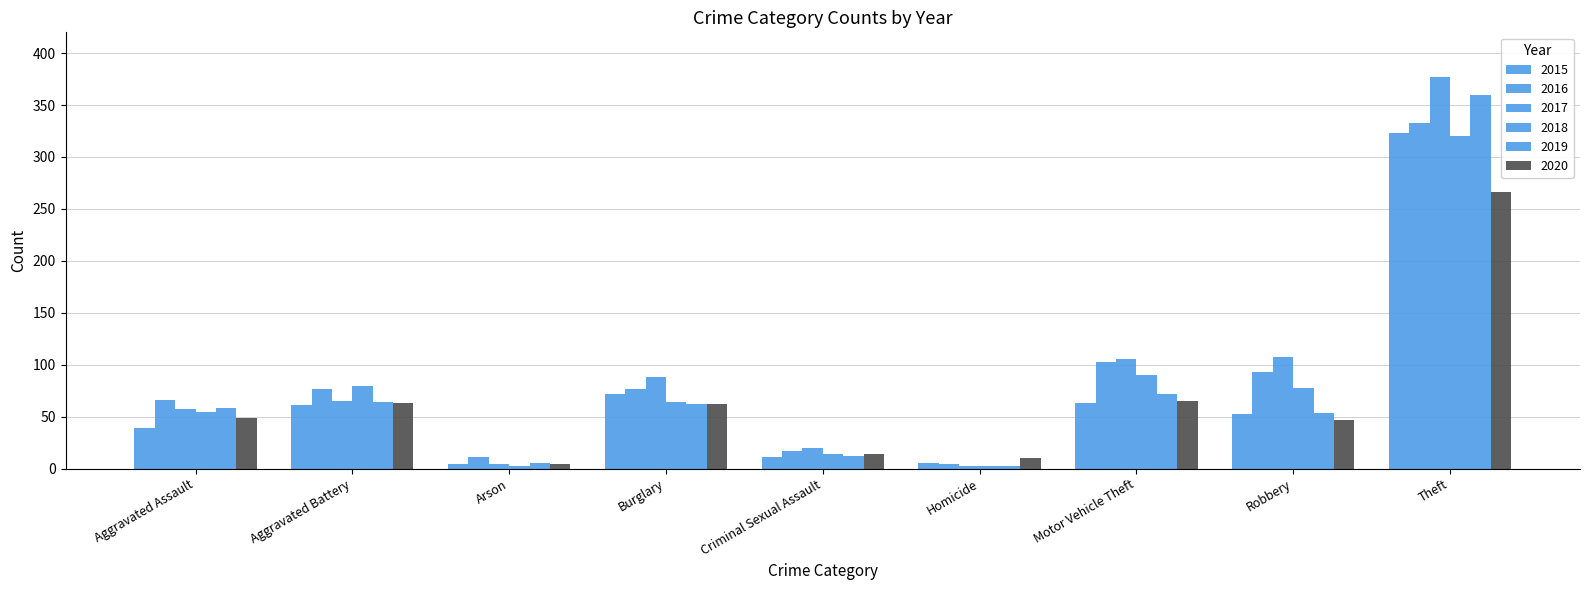

How many distinct data groups are displayed?

6